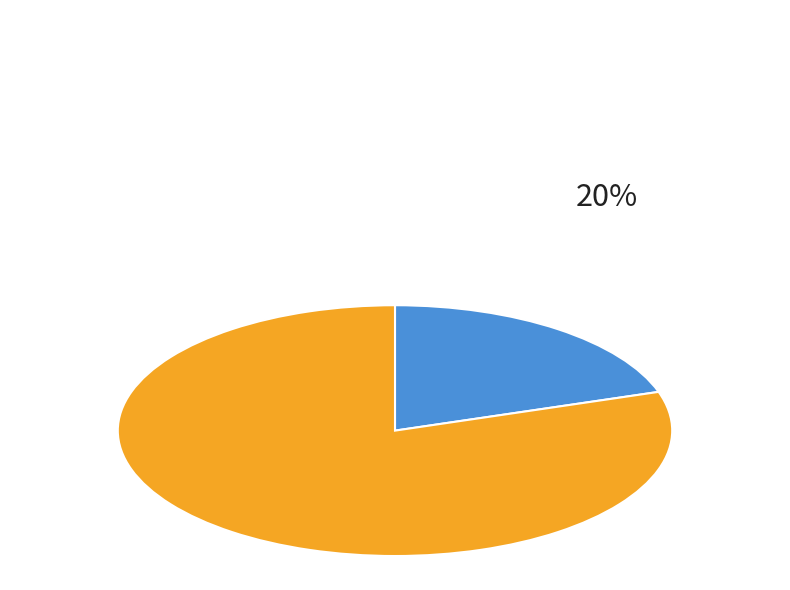

To the nearest percent, what portion does 20% represent?

20%